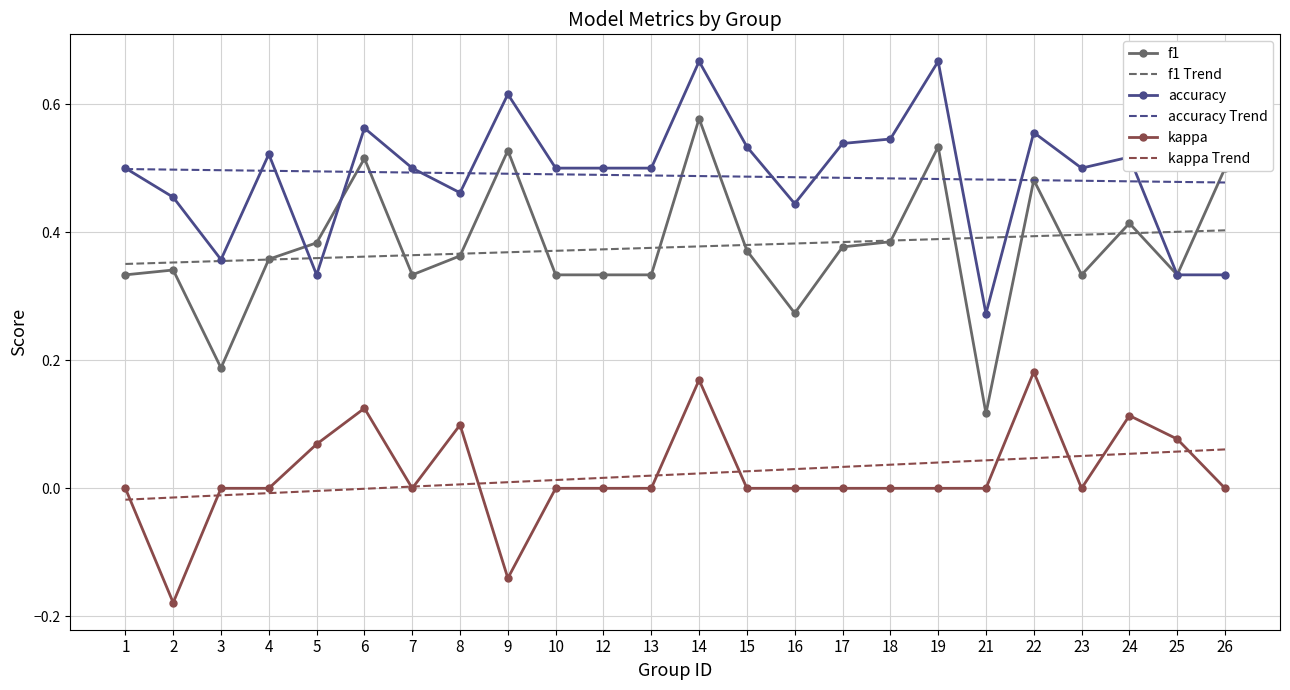

List the series in order of their peak value, highest first.

accuracy, f1, accuracy Trend, f1 Trend, kappa, kappa Trend